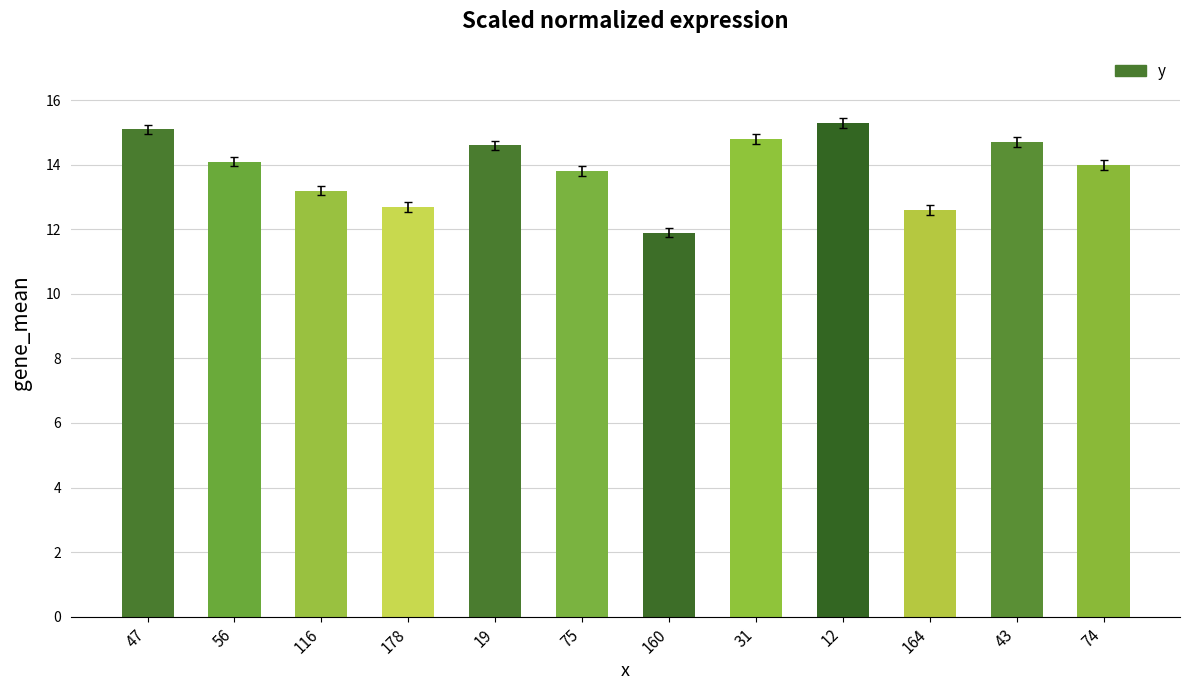

What is the smallest value displayed?

11.9